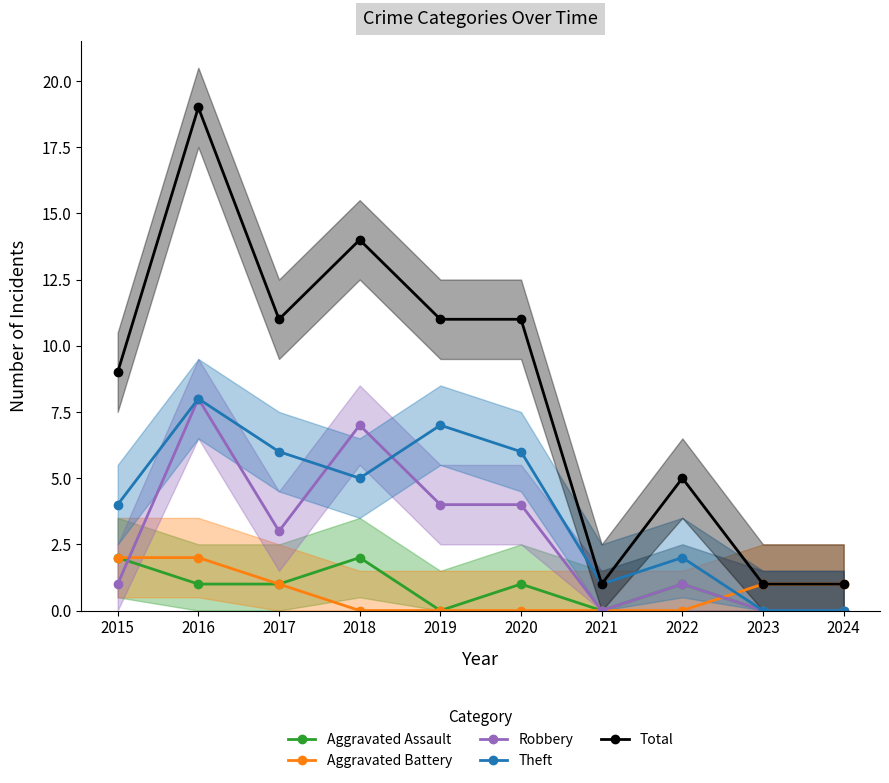

How many data points in Theft are above 5?

4